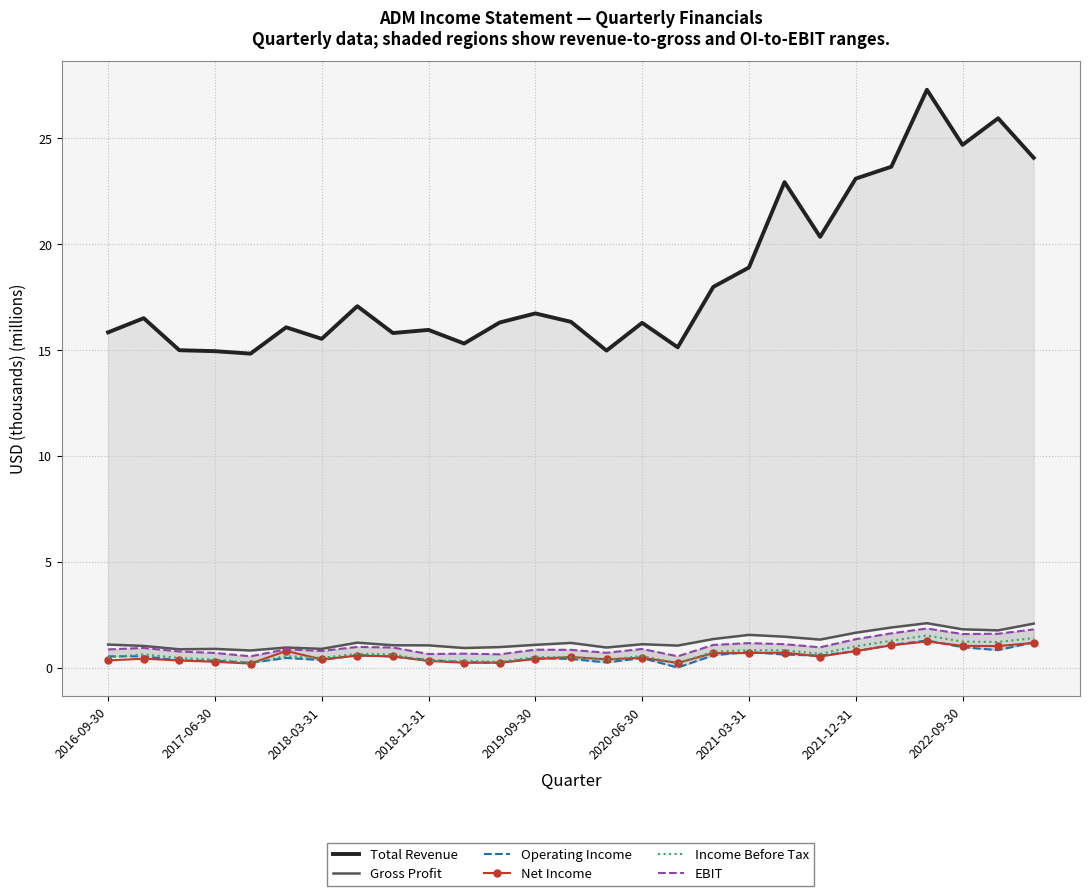

True or false: Net Income and Gross Profit cross at least once.

False